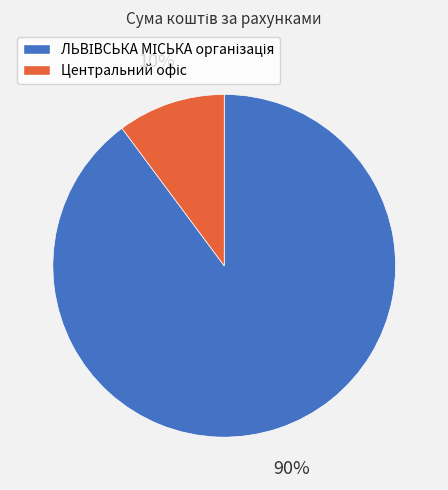

Is there any slice that represents more than half of the pie?

Yes